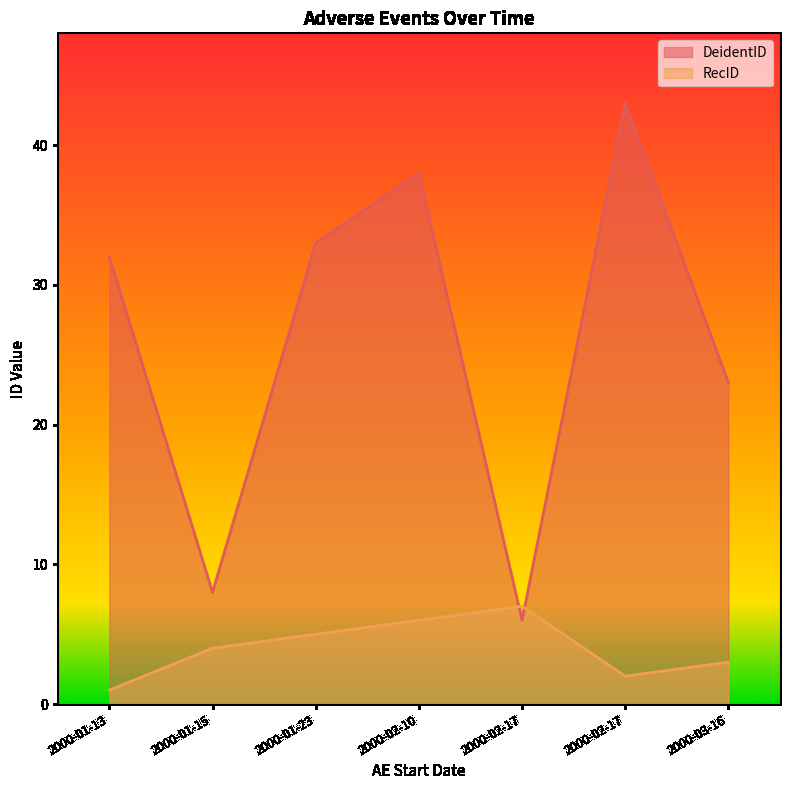

The value of RecID at 2000-02-17 is 7. True or false?

True